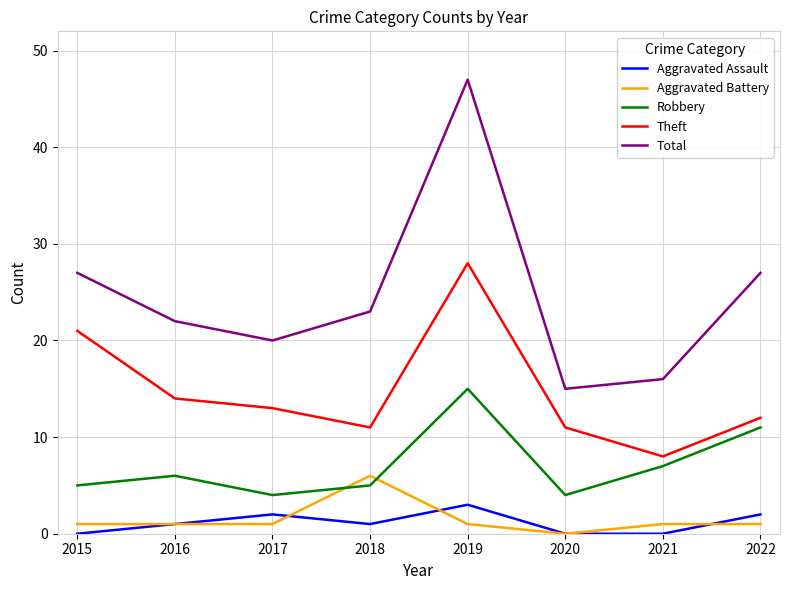

Does the chart have visible grid lines?

Yes